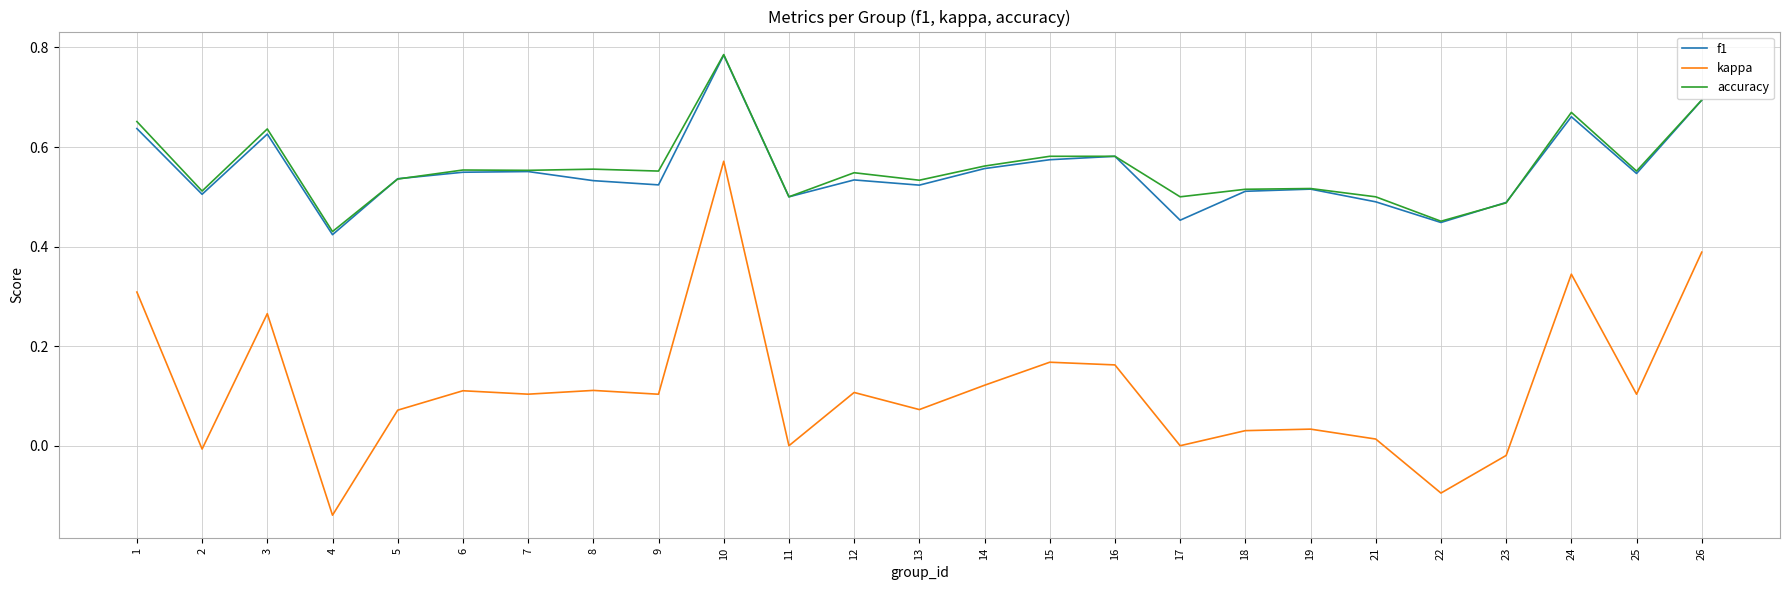

Which category has the lowest value in the kappa series?

4